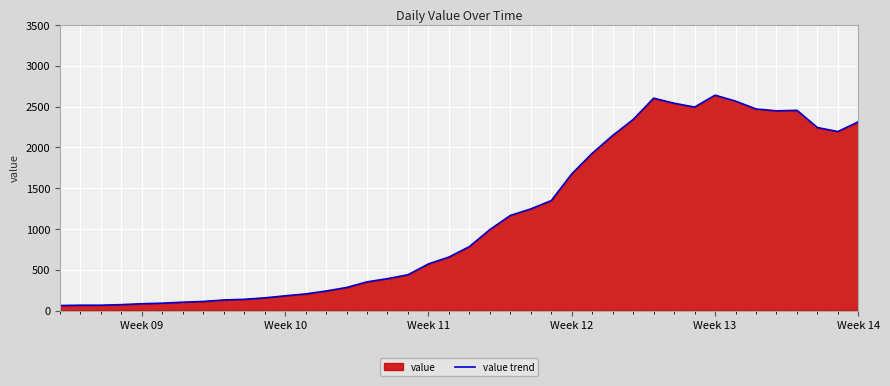

Reading left to right, extract all data points from this chart.

61	65	65	72	83	90	102	111	129	137	155	180	203	239	282	351	390	438	571	655	783	992	1165	1245	1347	1674	1927	2145	2341	2602	2540	2493	2639	2566	2470	2447	2453	2242	2193	2313